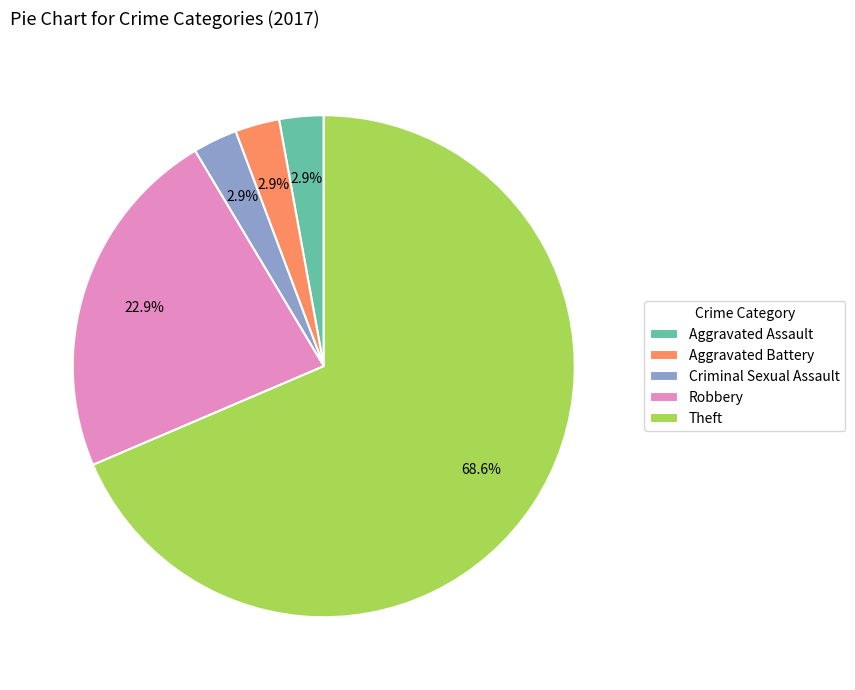

Count the number of slices in the pie.

5